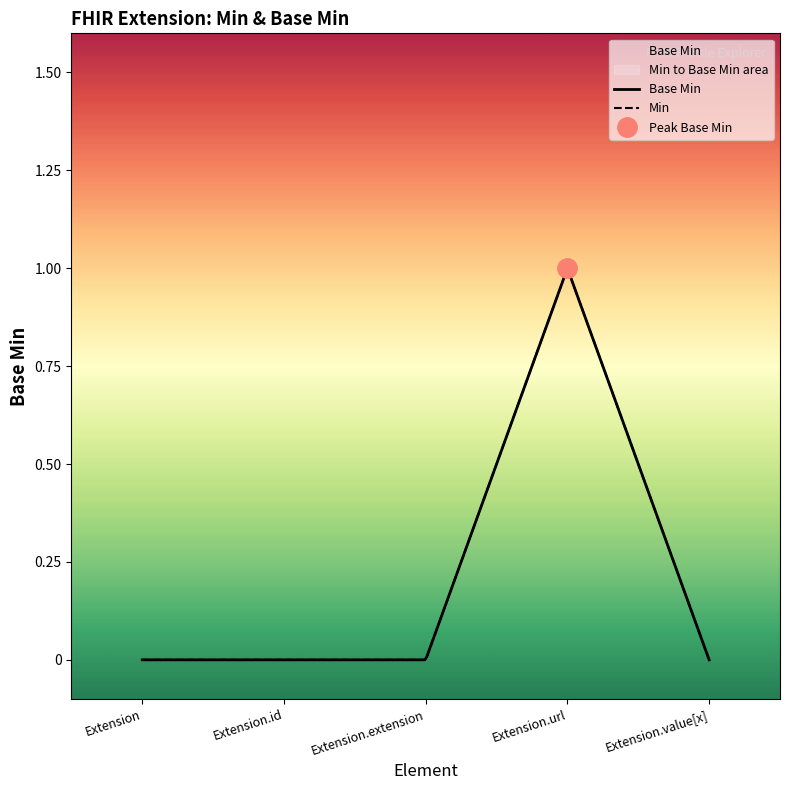

What is the label of the 4th point from the left?

Extension.url